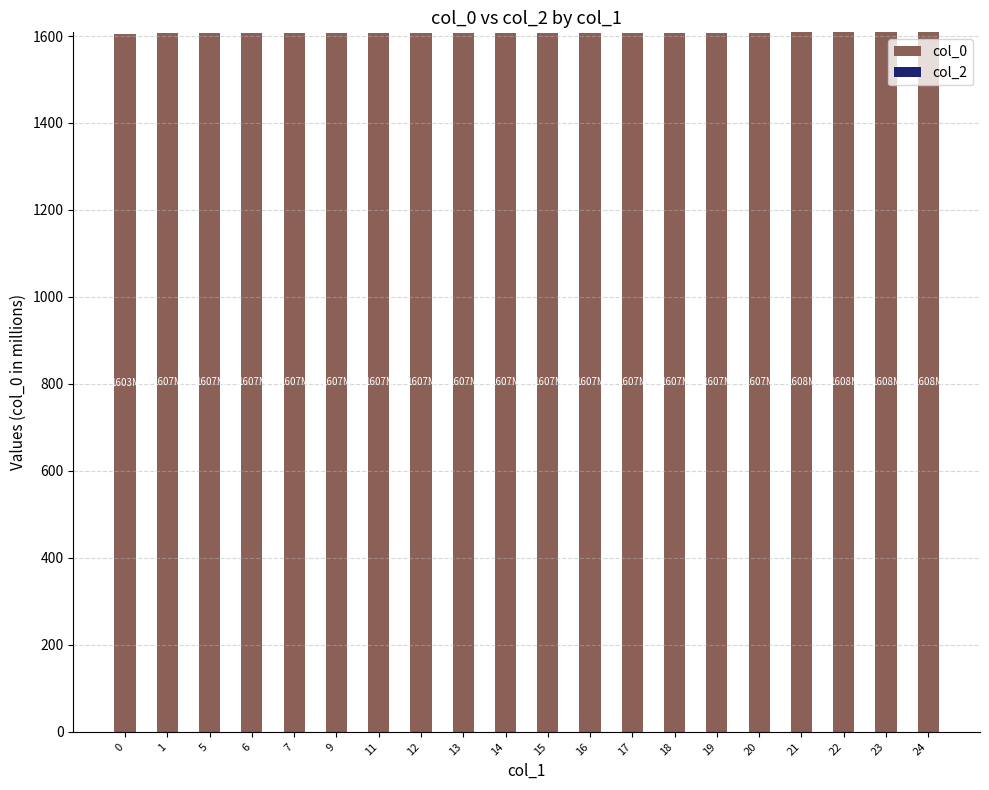

The value at 6 is 1607.4. True or false?

True